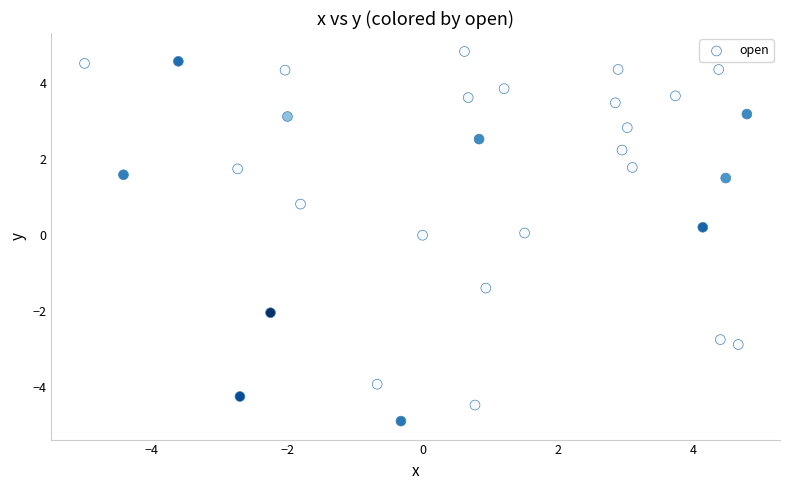

What is the range of Y values (max minus min)?

9.7